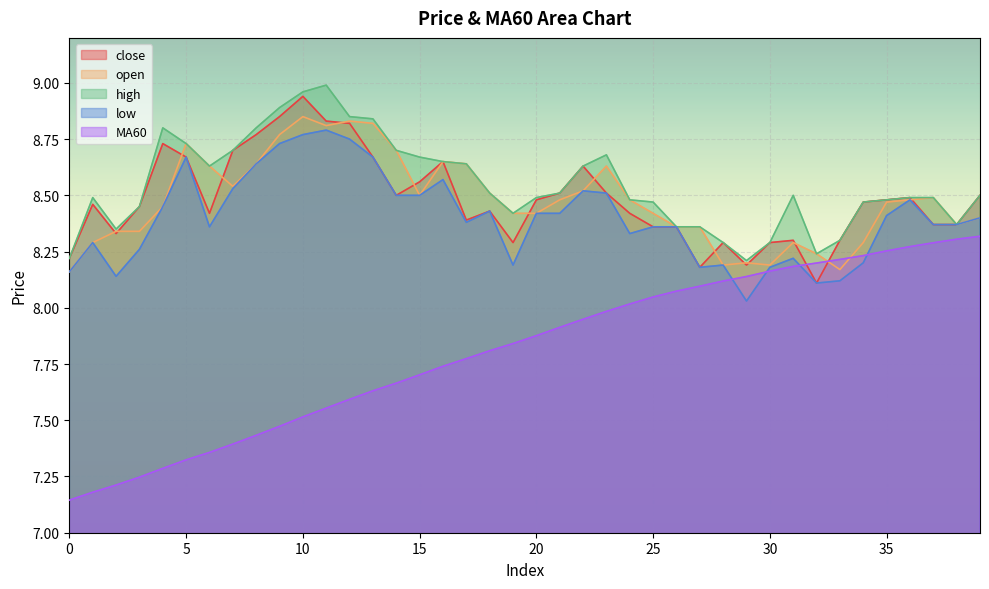

Reading right to left, what are all the values shown in this chart?

close: 39=8.5	38=8.4	37=8.4	36=8.5	35=8.5	34=8.5	33=8.3	32=8.1	31=8.3	30=8.3	29=8.2	28=8.3	27=8.2	26=8.4	25=8.4	24=8.4	23=8.5	22=8.6	21=8.5	20=8.5	19=8.3	18=8.4	17=8.4	16=8.7	15=8.6	14=8.5	13=8.7	12=8.8	11=8.8	10=8.9	9=8.8	8=8.8	7=8.7	6=8.4	5=8.7	4=8.7	3=8.4	2=8.3	1=8.5	0=8.2
open: 39=8.4	38=8.4	37=8.5	36=8.5	35=8.5	34=8.3	33=8.2	32=8.2	31=8.3	30=8.2	29=8.2	28=8.2	27=8.4	26=8.4	25=8.4	24=8.5	23=8.6	22=8.5	21=8.5	20=8.4	19=8.4	18=8.5	17=8.6	16=8.7	15=8.5	14=8.7	13=8.8	12=8.8	11=8.8	10=8.8	9=8.8	8=8.6	7=8.5	6=8.6	5=8.7	4=8.4	3=8.3	2=8.3	1=8.3	0=8.2
high: 39=8.5	38=8.4	37=8.5	36=8.5	35=8.5	34=8.5	33=8.3	32=8.2	31=8.5	30=8.3	29=8.2	28=8.3	27=8.4	26=8.4	25=8.5	24=8.5	23=8.7	22=8.6	21=8.5	20=8.5	19=8.4	18=8.5	17=8.6	16=8.7	15=8.7	14=8.7	13=8.8	12=8.8	11=9.0	10=9.0	9=8.9	8=8.8	7=8.7	6=8.6	5=8.7	4=8.8	3=8.4	2=8.3	1=8.5	0=8.2
low: 39=8.4	38=8.4	37=8.4	36=8.5	35=8.4	34=8.2	33=8.1	32=8.1	31=8.2	30=8.2	29=8.0	28=8.2	27=8.2	26=8.4	25=8.4	24=8.3	23=8.5	22=8.5	21=8.4	20=8.4	19=8.2	18=8.4	17=8.4	16=8.6	15=8.5	14=8.5	13=8.7	12=8.8	11=8.8	10=8.8	9=8.7	8=8.6	7=8.5	6=8.4	5=8.7	4=8.4	3=8.3	2=8.1	1=8.3	0=8.2
MA60: 39=8.3	38=8.3	37=8.3	36=8.3	35=8.3	34=8.2	33=8.2	32=8.2	31=8.2	30=8.2	29=8.1	28=8.1	27=8.1	26=8.1	25=8.0	24=8.0	23=8.0	22=7.9	21=7.9	20=7.9	19=7.8	18=7.8	17=7.8	16=7.7	15=7.7	14=7.7	13=7.6	12=7.6	11=7.6	10=7.5	9=7.5	8=7.4	7=7.4	6=7.4	5=7.3	4=7.3	3=7.2	2=7.2	1=7.2	0=7.1